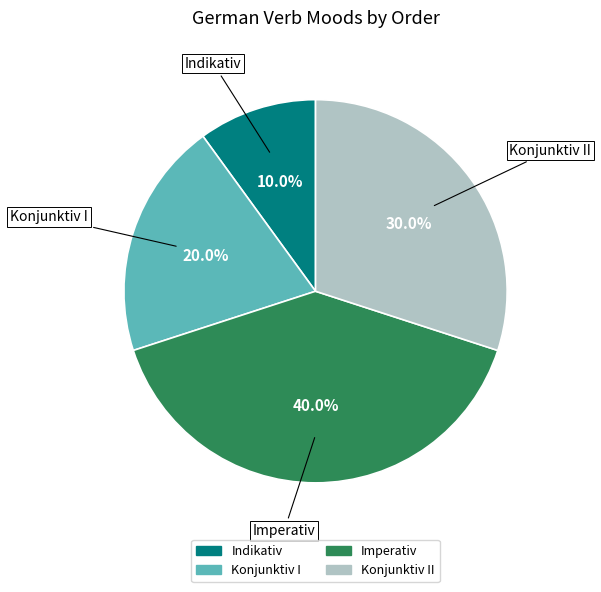

Is there any slice that represents more than half of the pie?

No